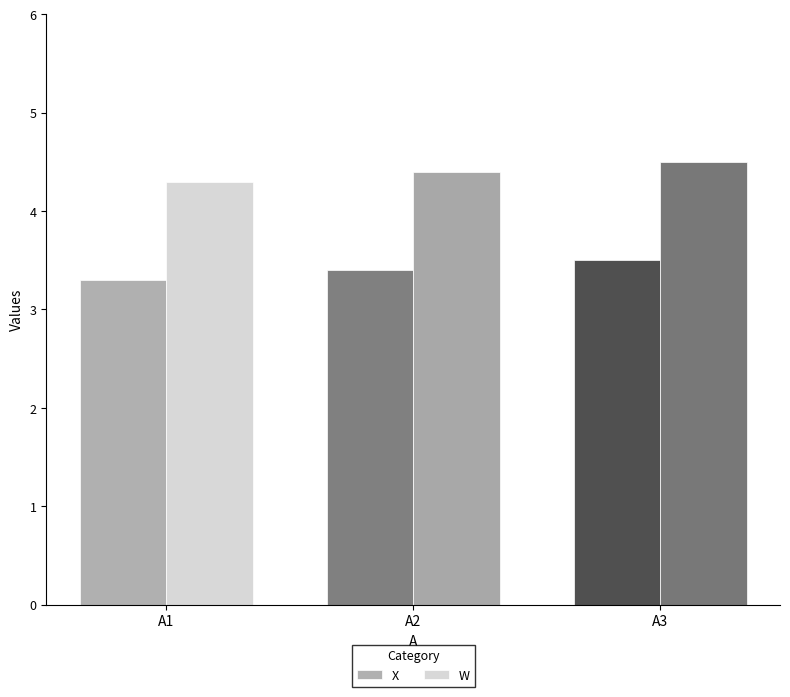

Reading left to right, extract all data points from this chart.

X: A1=3.3	A2=3.4	A3=3.5
W: A1=4.3	A2=4.4	A3=4.5